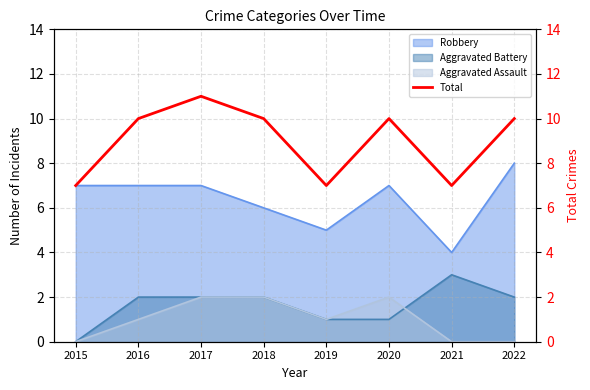

The chart shows a value of 7 at 2015. True or false?

True